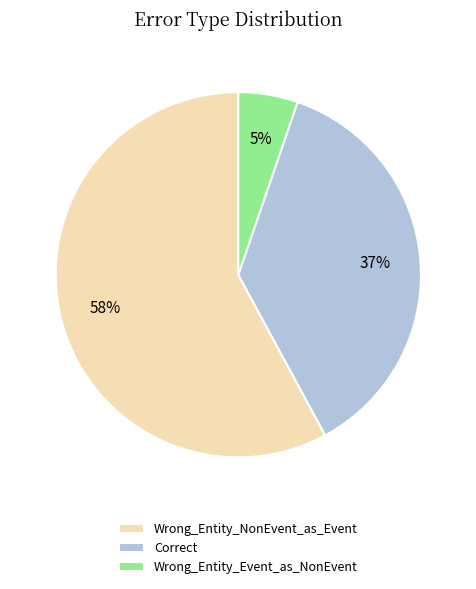

Combined, do Wrong_Entity_Event_as_NonEvent and Wrong_Entity_NonEvent_as_Event account for over 50%?

Yes